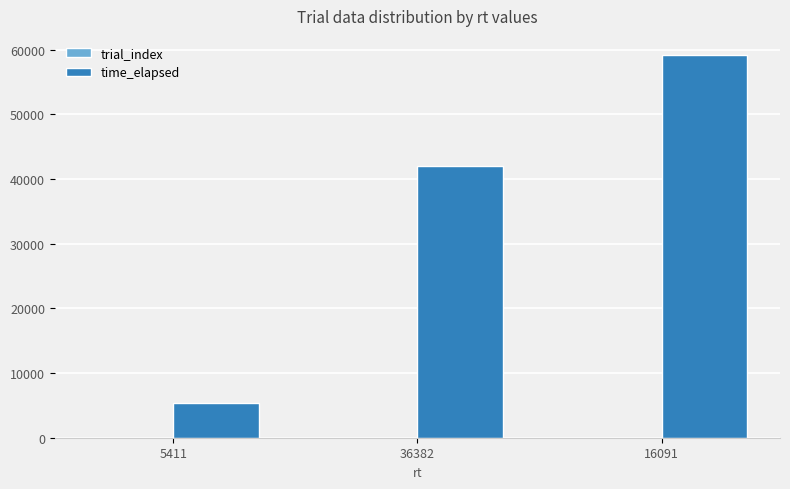

The time_elapsed series shows 82874 at 16091. True or false?

False